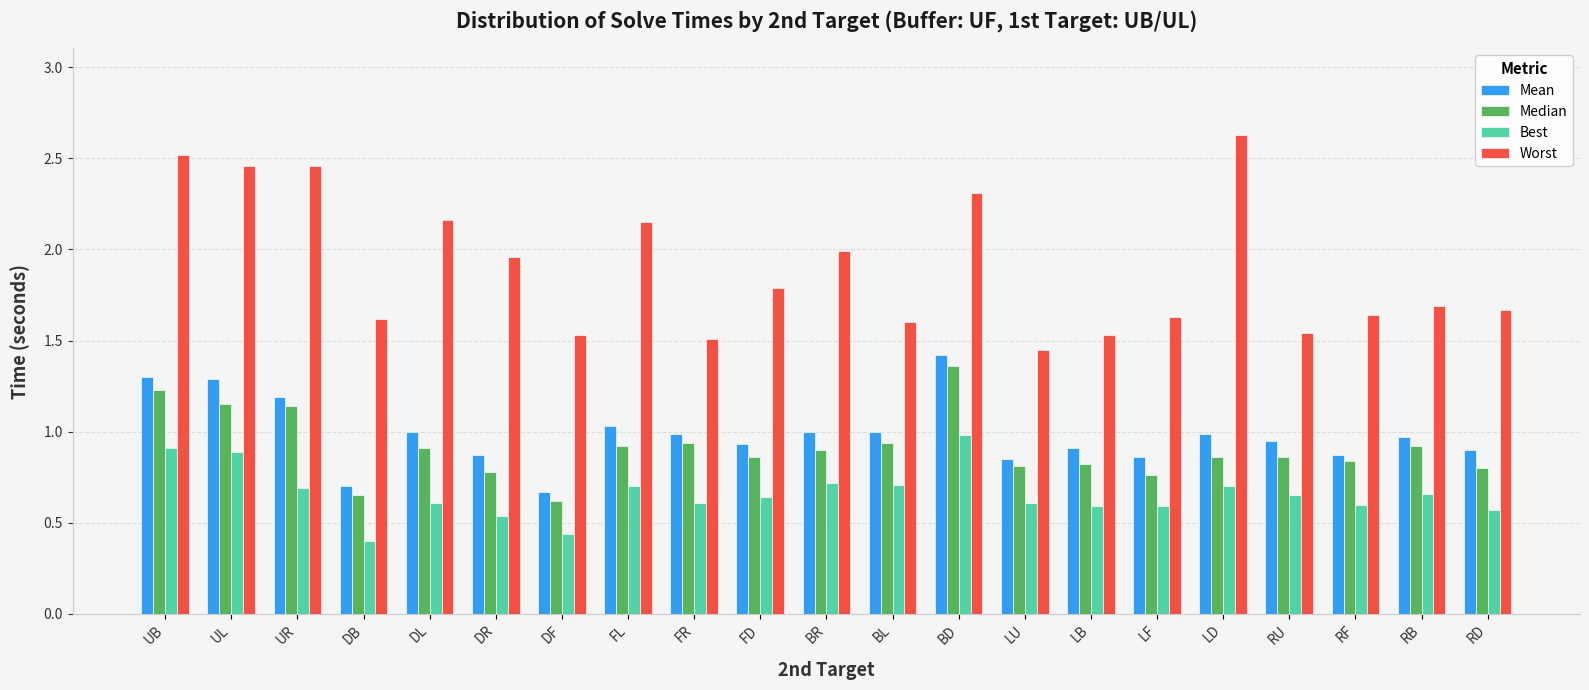

Where is Median nearest to the value 0?

DF